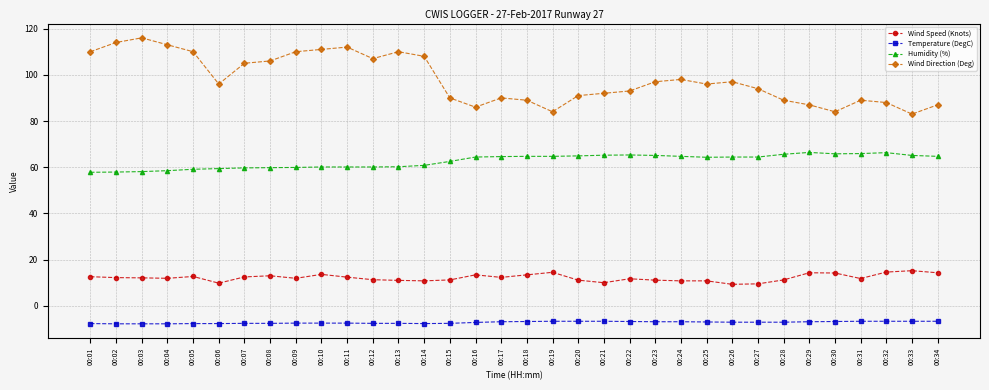

True or false: Temperature (DegC) has a value of -6.7 at 00:20.

True